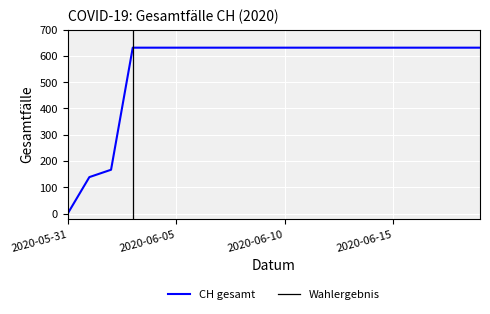

What is the label of the 18th point from the right?

2020-06-02